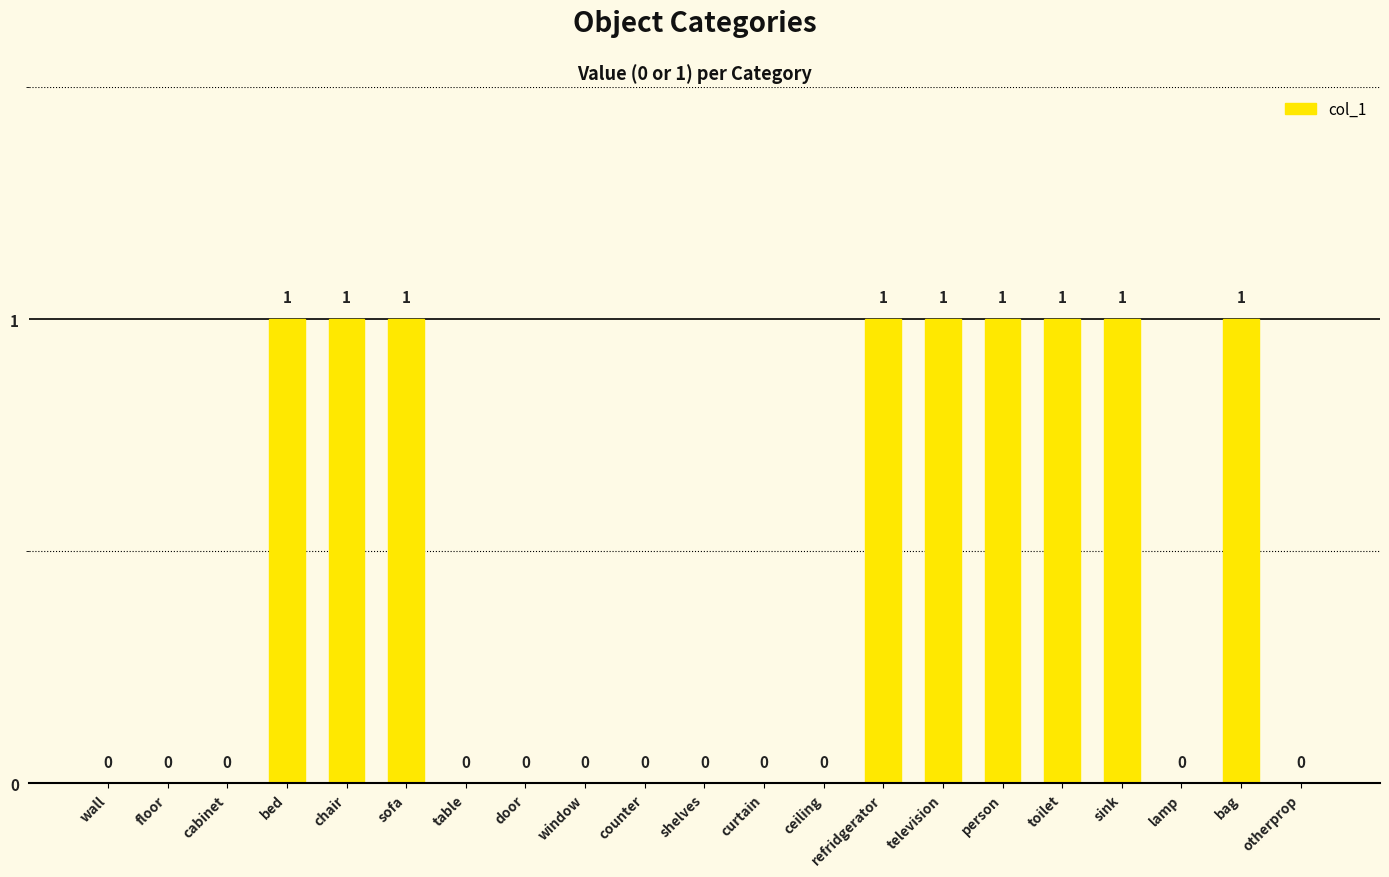

What is the sum of all values?

9